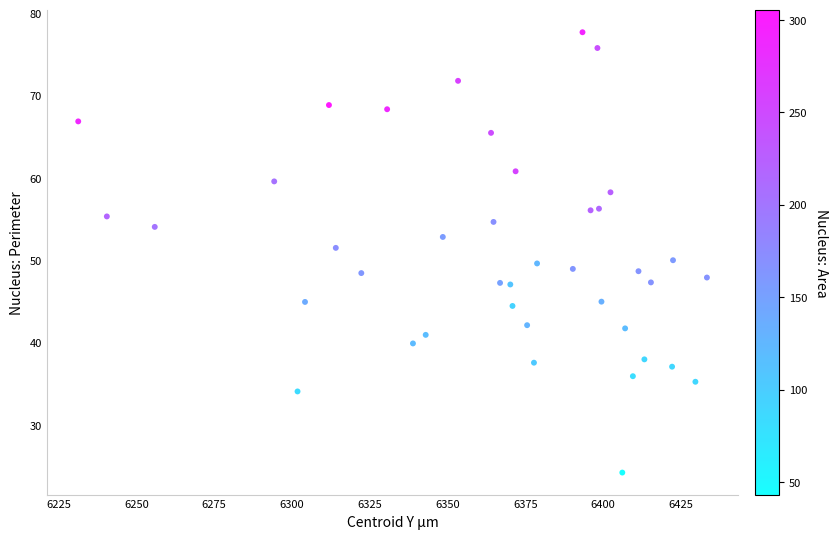

What is the range of X values (max minus min)?

202.1